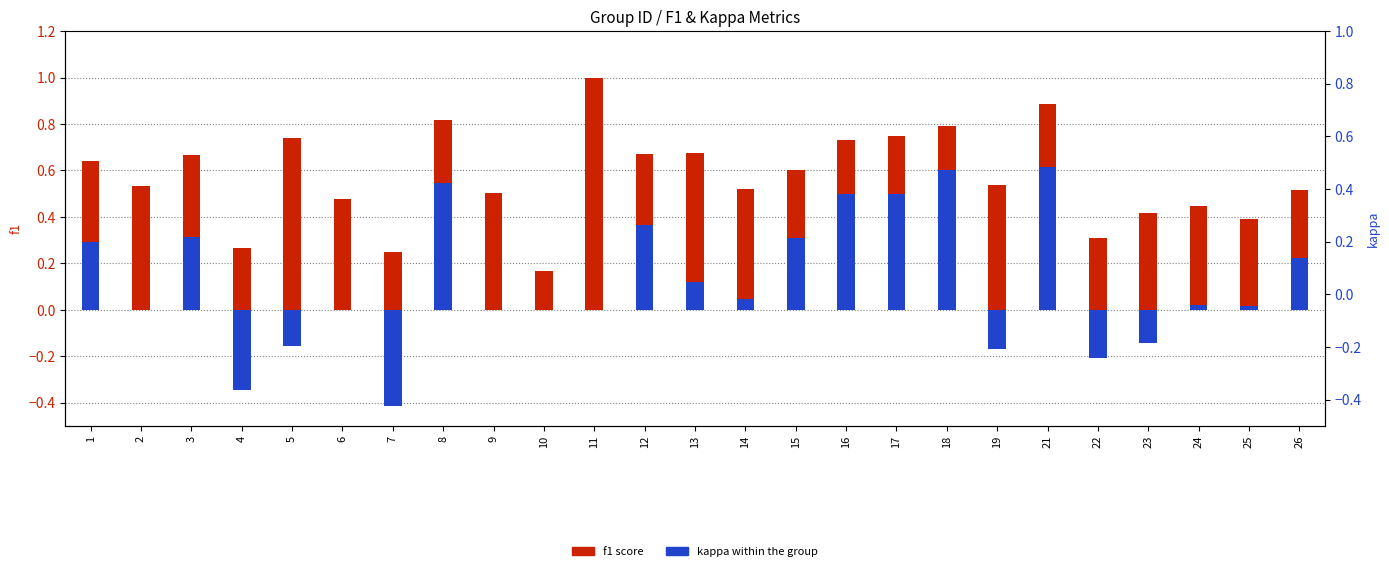

What is the sum of the kappa values at 22 and 14?

-0.2